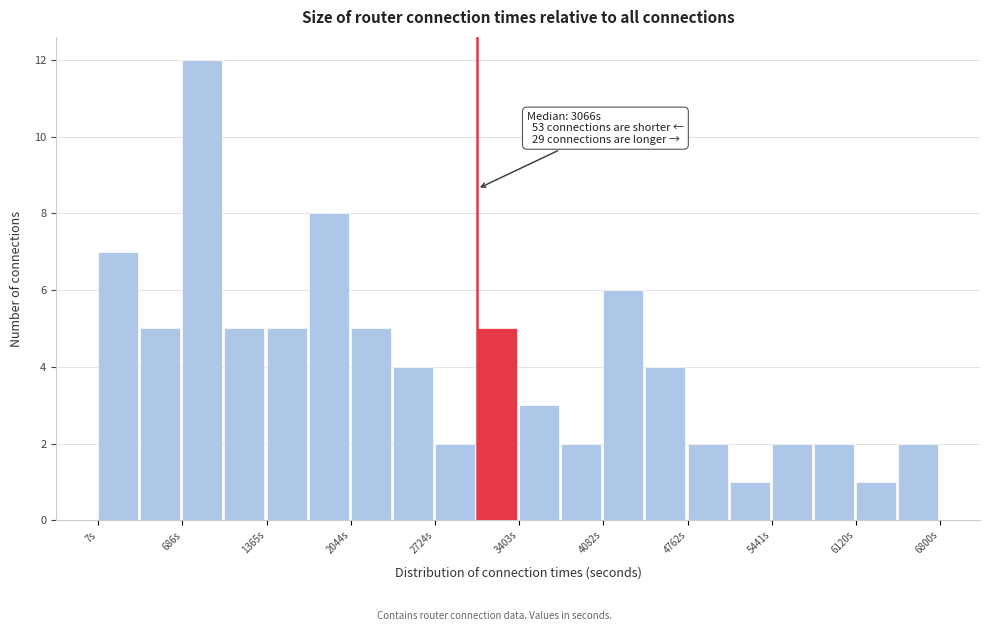

Around what value on the x-axis is the tallest bar? Give the approximate position of its centre, as read against the axis.

800